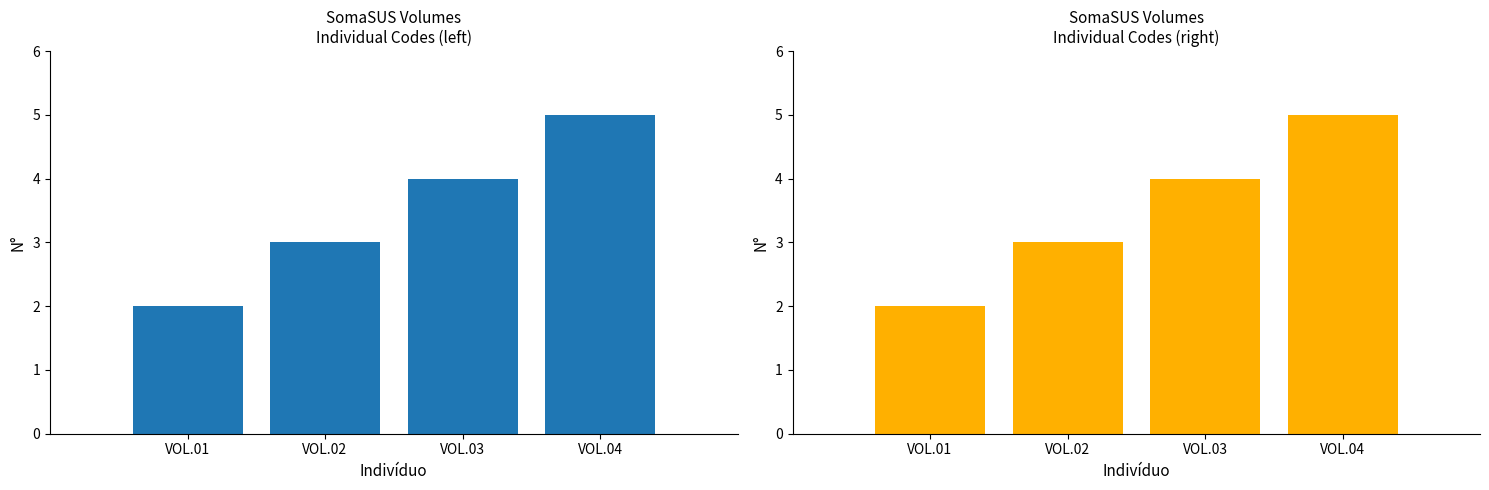

List the labels in order of value, smallest first.

VOL.01, VOL.02, VOL.03, VOL.04